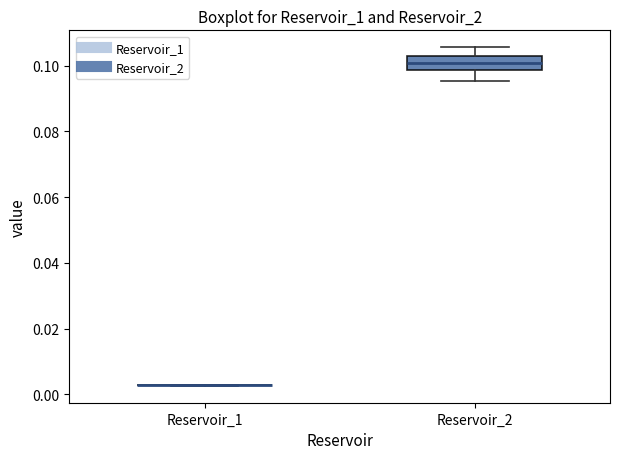

Which box is the tallest, from its lower edge to its upper edge?

Reservoir_2